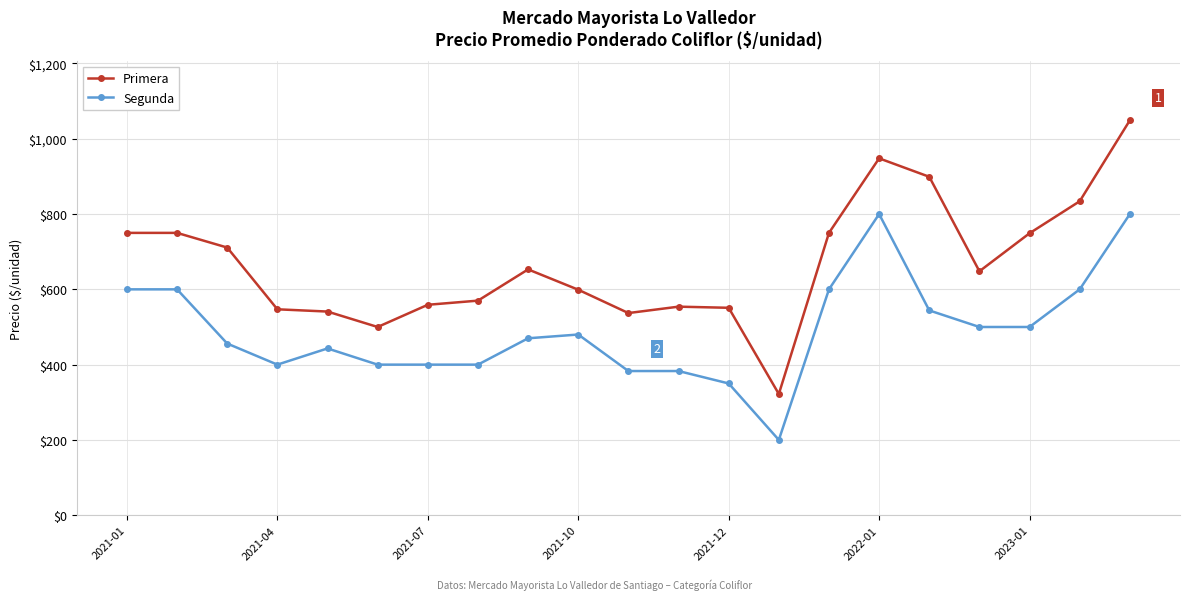

True or false: Primera has more than 0 points higher than both neighbors.

True